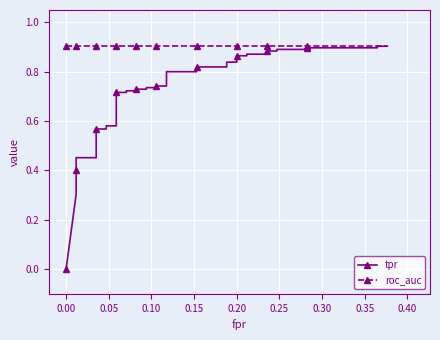

Rank the series by their average value, from lowest to highest.

tpr, roc_auc